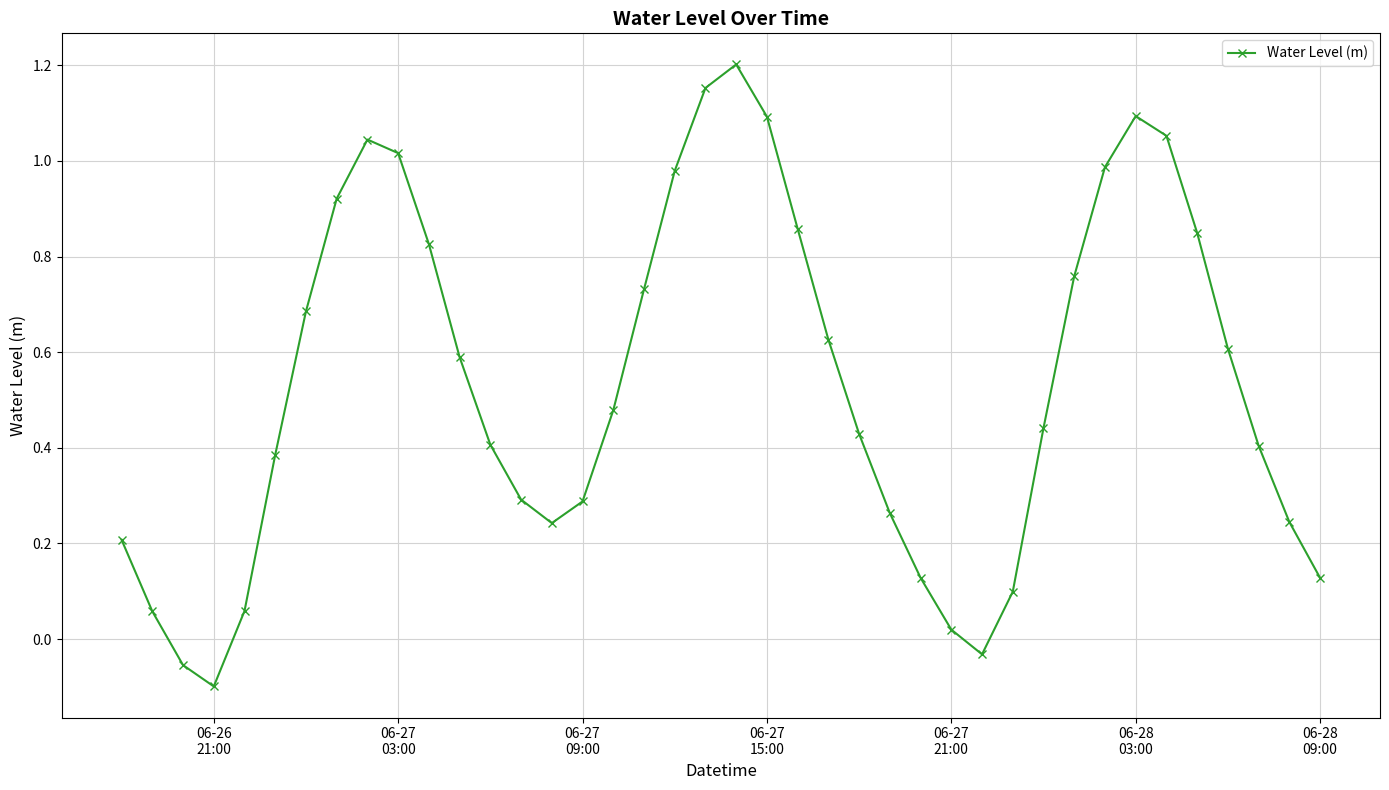

How many points are lower than both their immediate neighbors (excluding endpoints)?

3